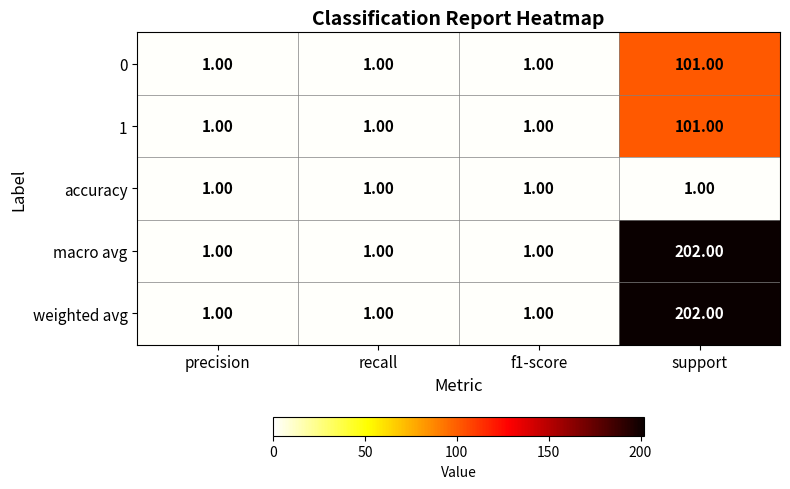

At which category is the sum across all series the highest?

support